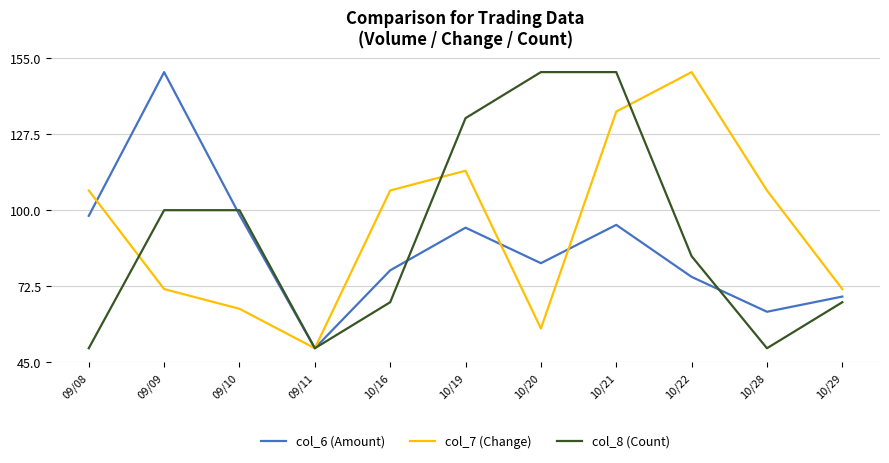

What is the highest value of the col_8 (Count) series?

150.0